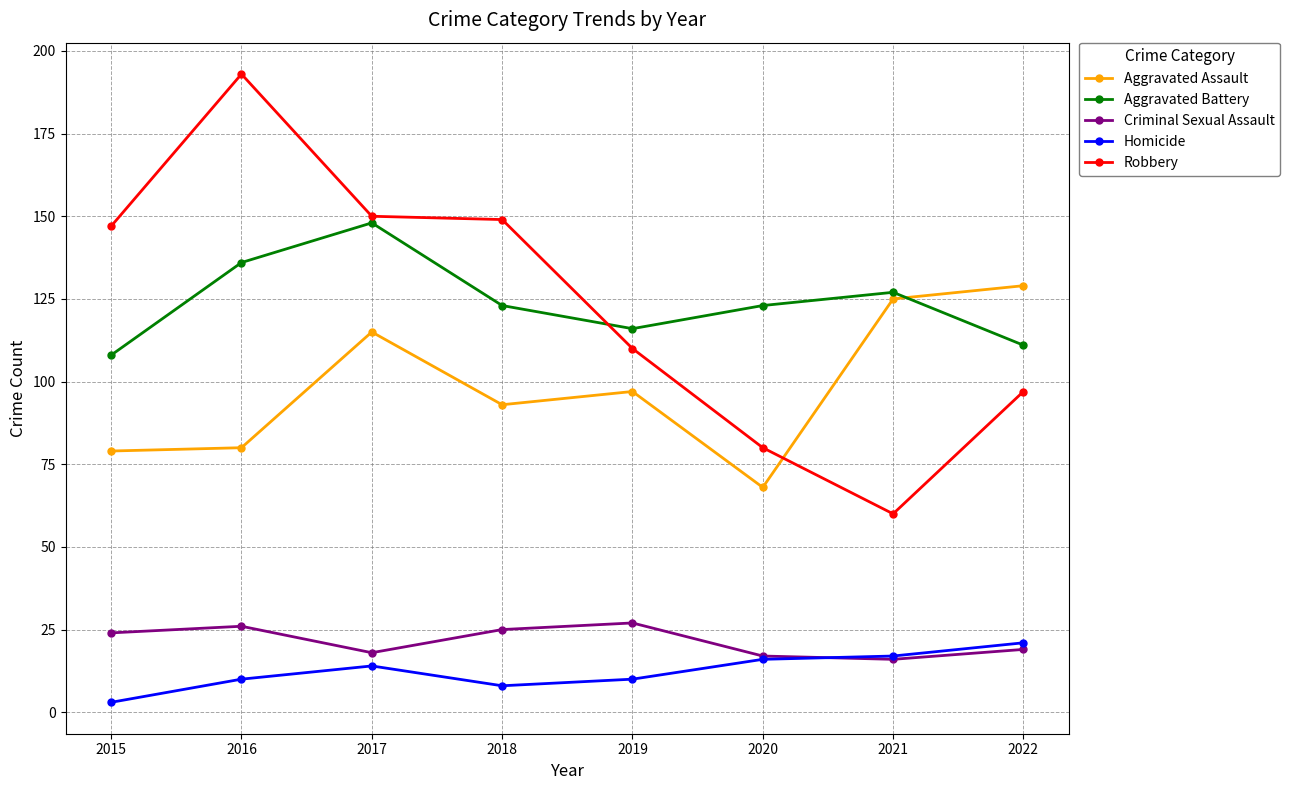

At 2015, list the series in order from smallest to largest.

Homicide, Criminal Sexual Assault, Aggravated Assault, Aggravated Battery, Robbery